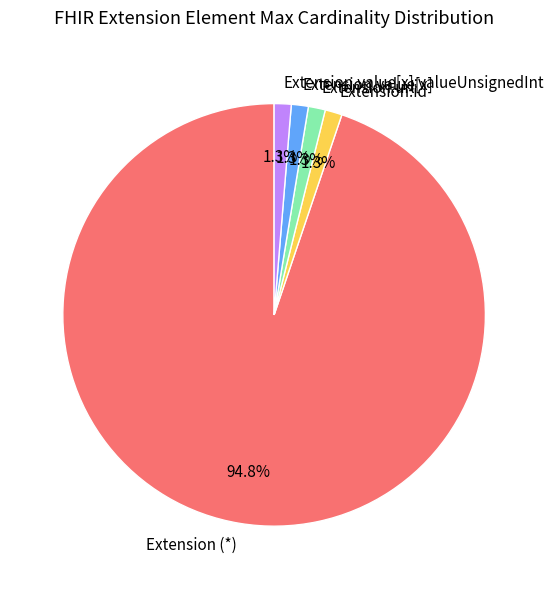

What is the majority slice?

Extension (*)